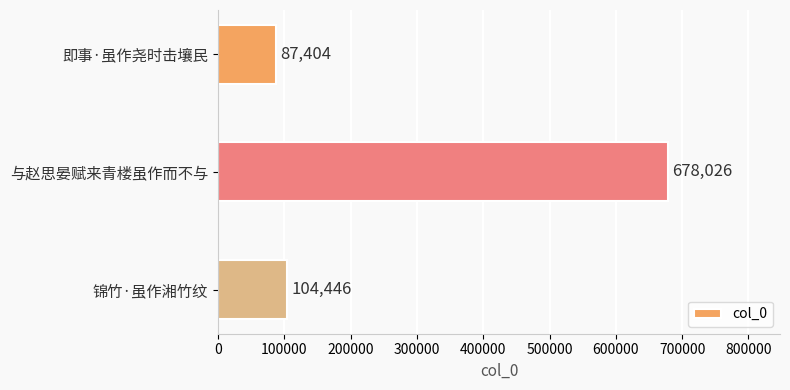

List the labels in order of value, smallest first.

即事·虽作尧时击壤民, 锦竹·虽作湘竹纹, 与赵思晏赋来青楼虽作而不与